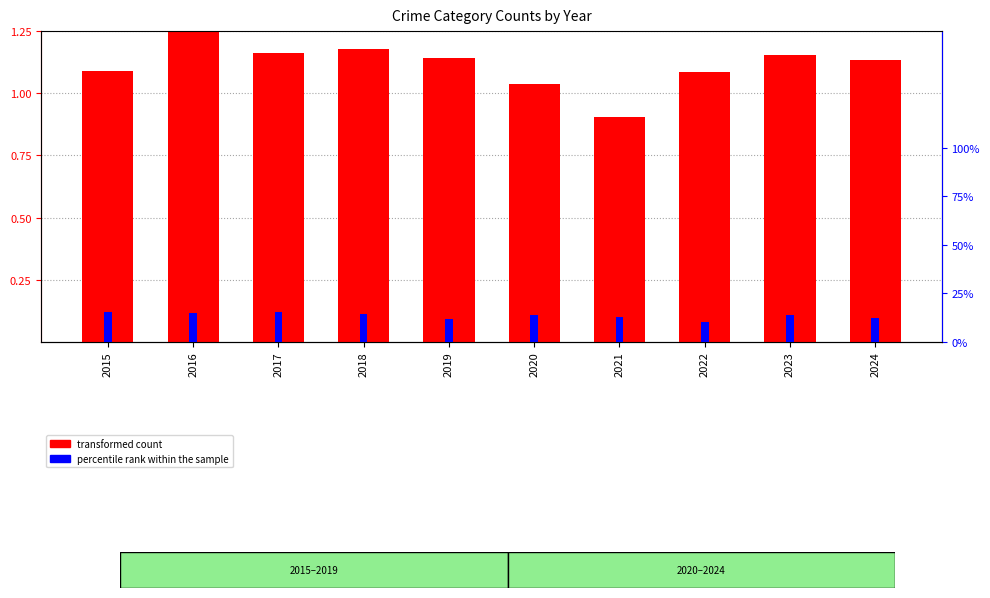

Reading left to right, transcribe all the data shown in this chart.

transformed count: 1.1	1.2	1.2	1.2	1.1	1.0	0.9	1.1	1.2	1.1
percentile rank within the sample: 0.2	0.1	0.2	0.1	0.1	0.1	0.1	0.1	0.1	0.1